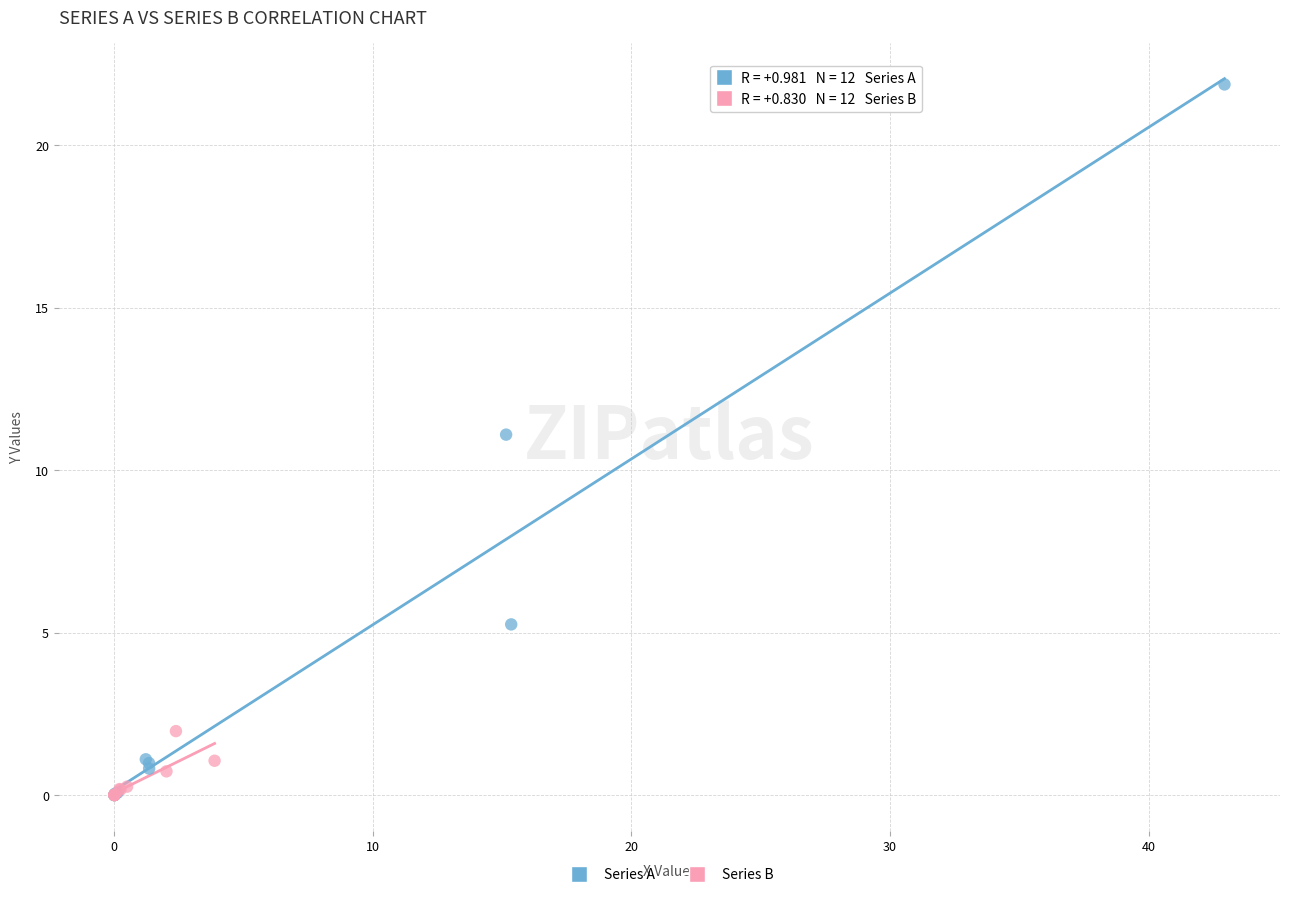

Which series reaches the maximum Y coordinate?

Series A